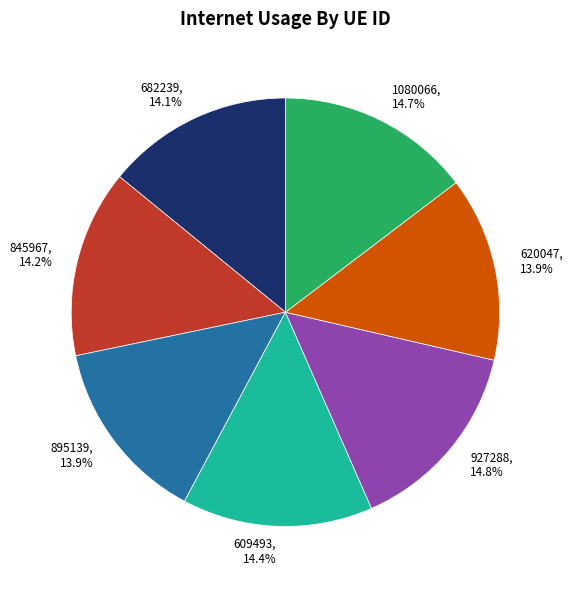

To the nearest percent, what is the difference between the largest and smallest slice percentages?

1%